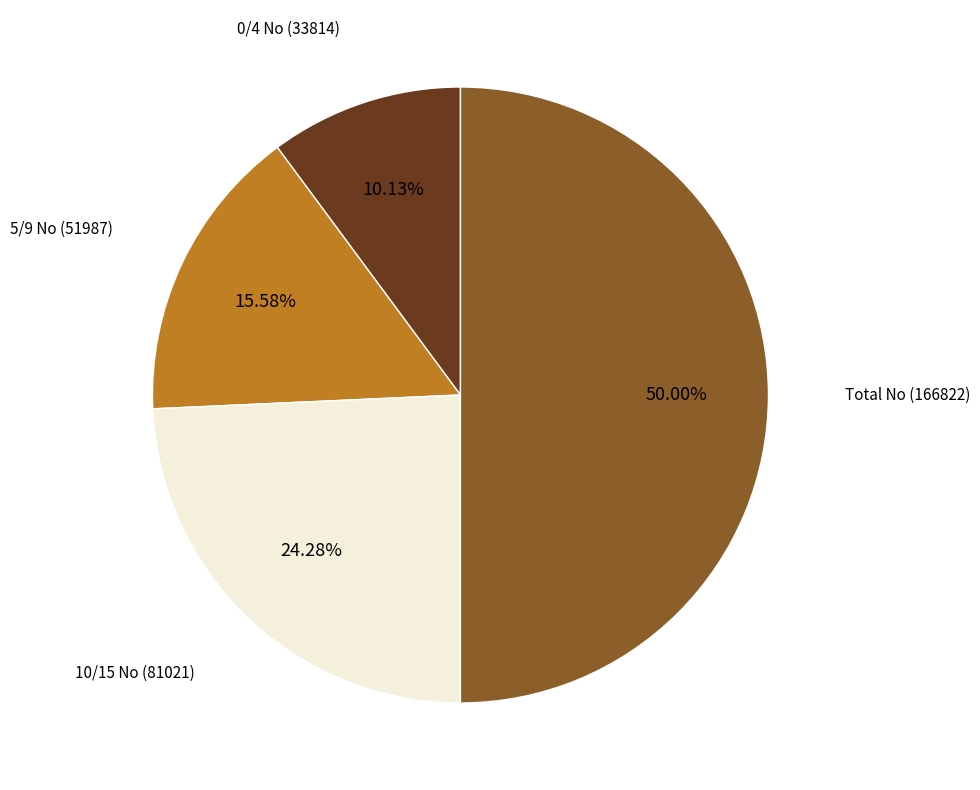

Does 10/15 No represent more than half of the total?

No